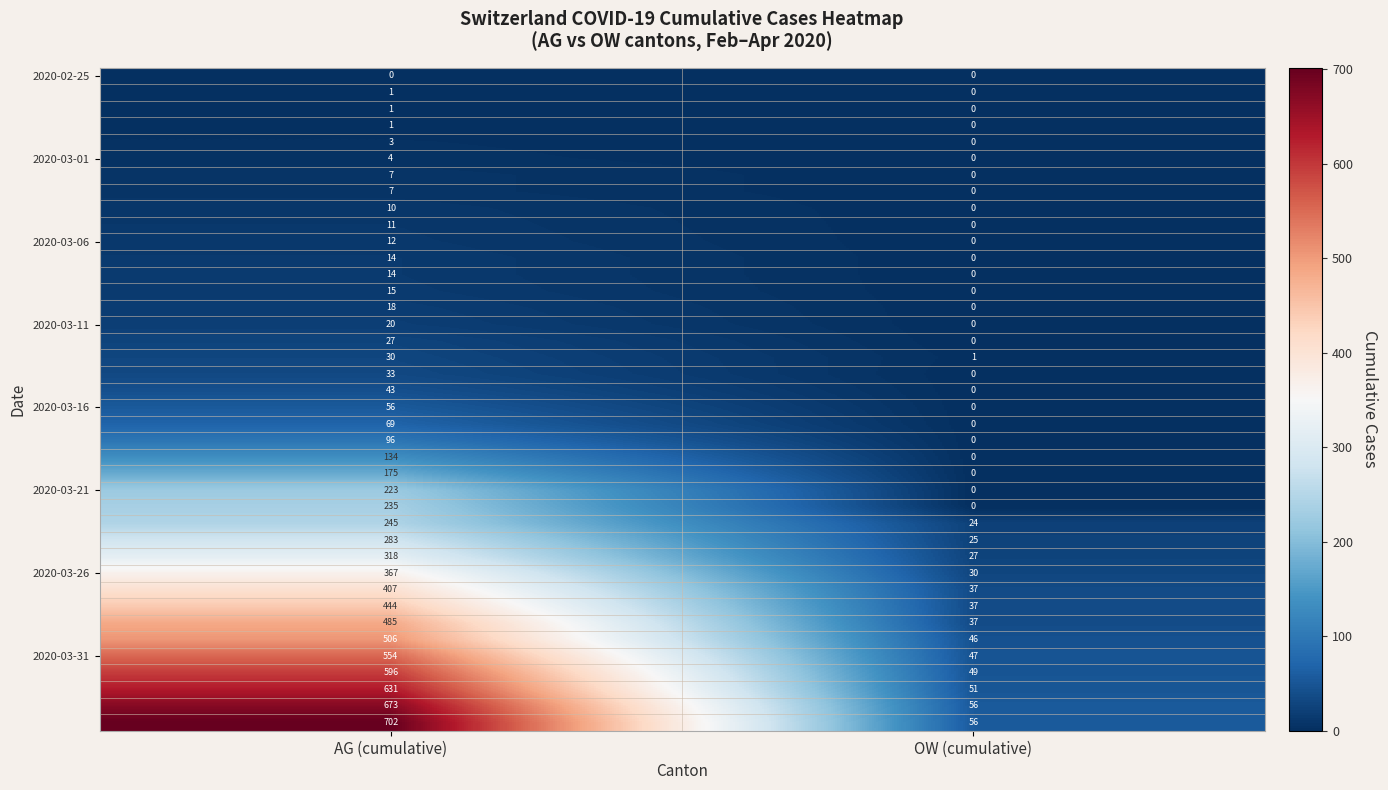

What is the difference between the highest and lowest values at OW (cumulative)?

56